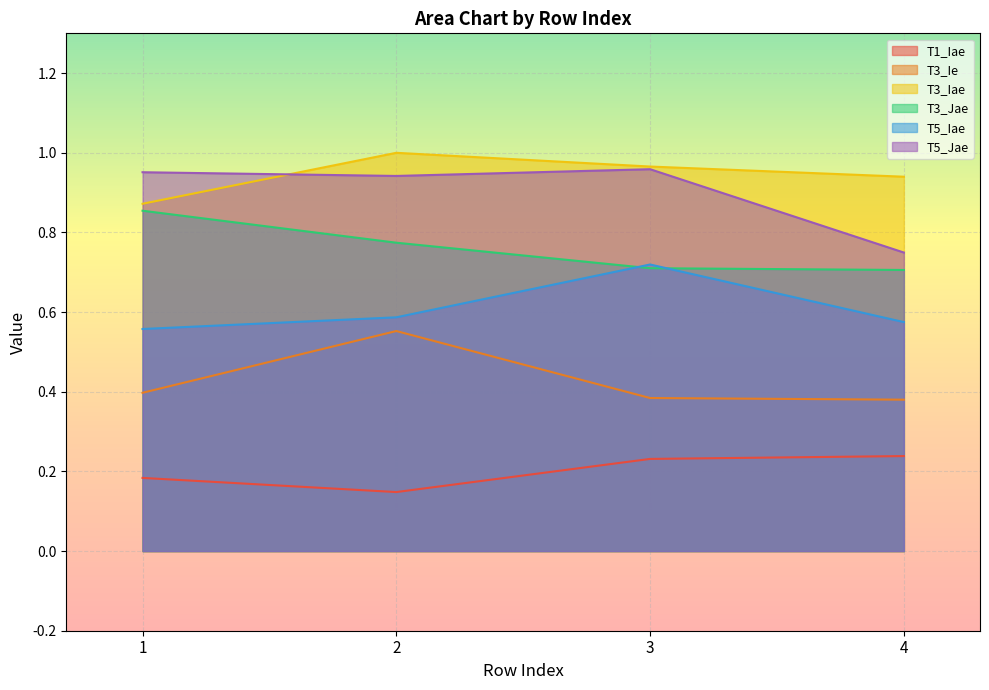

Reading left to right, transcribe all the data shown in this chart.

T1_Iae: 1=0.2	2=0.1	3=0.2	4=0.2
T3_Ie: 1=0.4	2=0.6	3=0.4	4=0.4
T3_Iae: 1=0.9	2=1.0	3=1.0	4=0.9
T3_Jae: 1=0.9	2=0.8	3=0.7	4=0.7
T5_Iae: 1=0.6	2=0.6	3=0.7	4=0.6
T5_Jae: 1=1.0	2=0.9	3=1.0	4=0.7